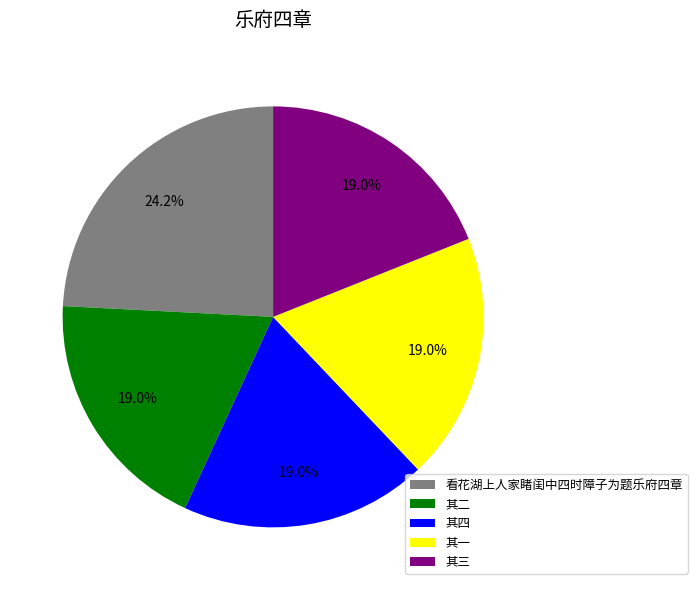

Which has a higher value, 看花湖上人家睹闺中四时障子为题乐府四章 or 其一?

看花湖上人家睹闺中四时障子为题乐府四章